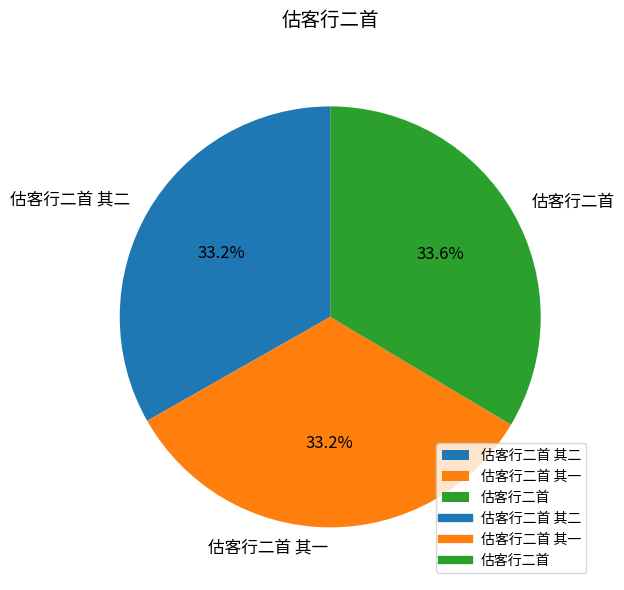

To the nearest percent, what portion does 估客行二首 其一 represent?

33%